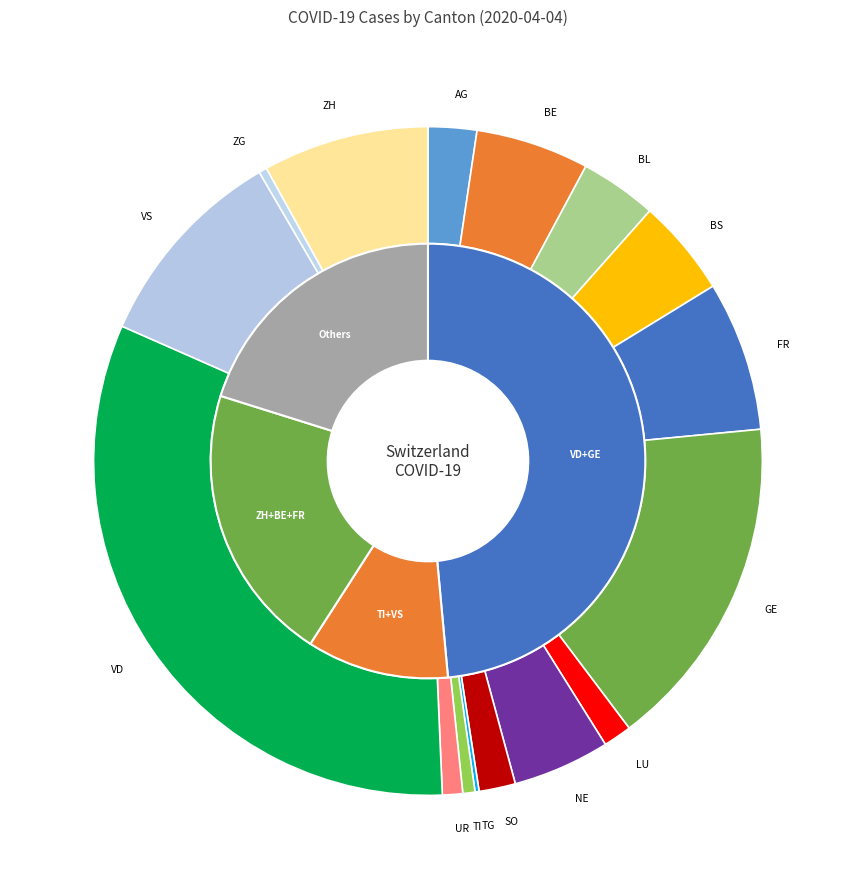

Which category has the biggest portion of the pie?

VD